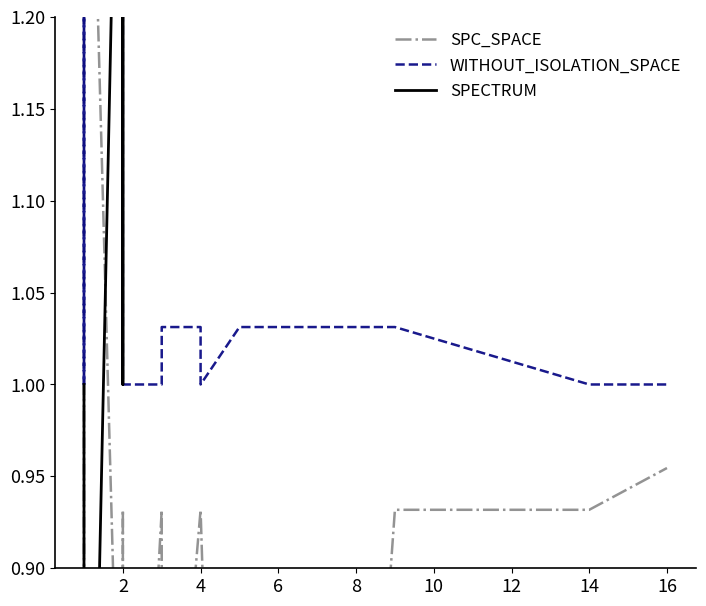

The SPC_SPACE series shows 1.5 at 17. True or false?

False